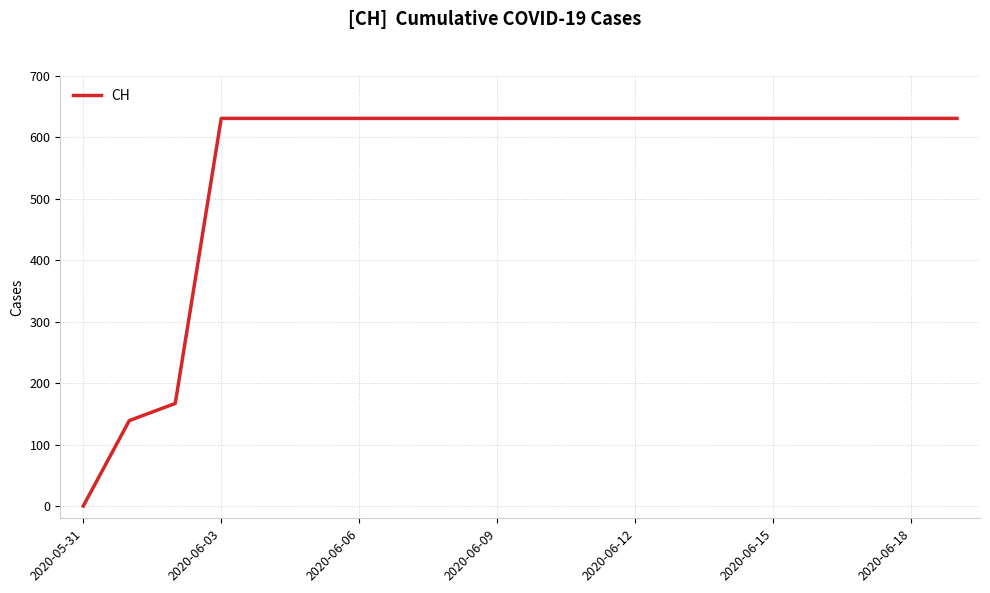

What is the difference between the maximum and minimum values?

631